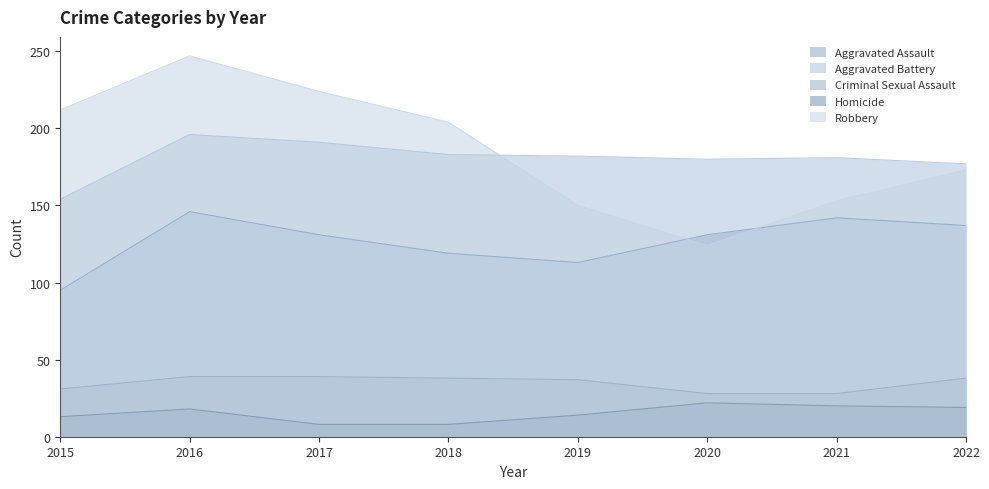

What value does the Aggravated Assault series have at 2018, to the nearest 5?

120